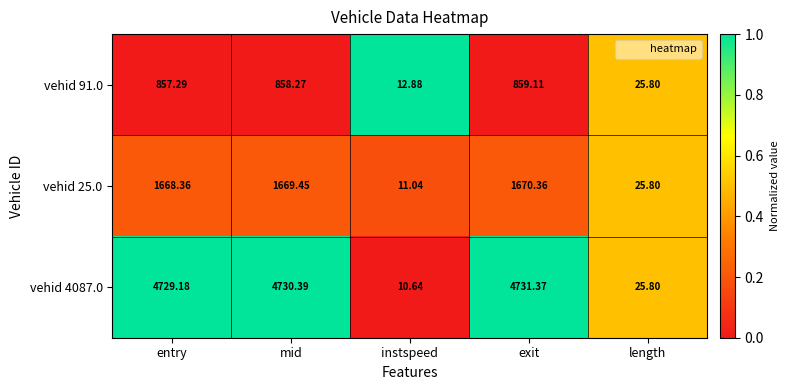

At which category is the sum across all series the highest?

exit